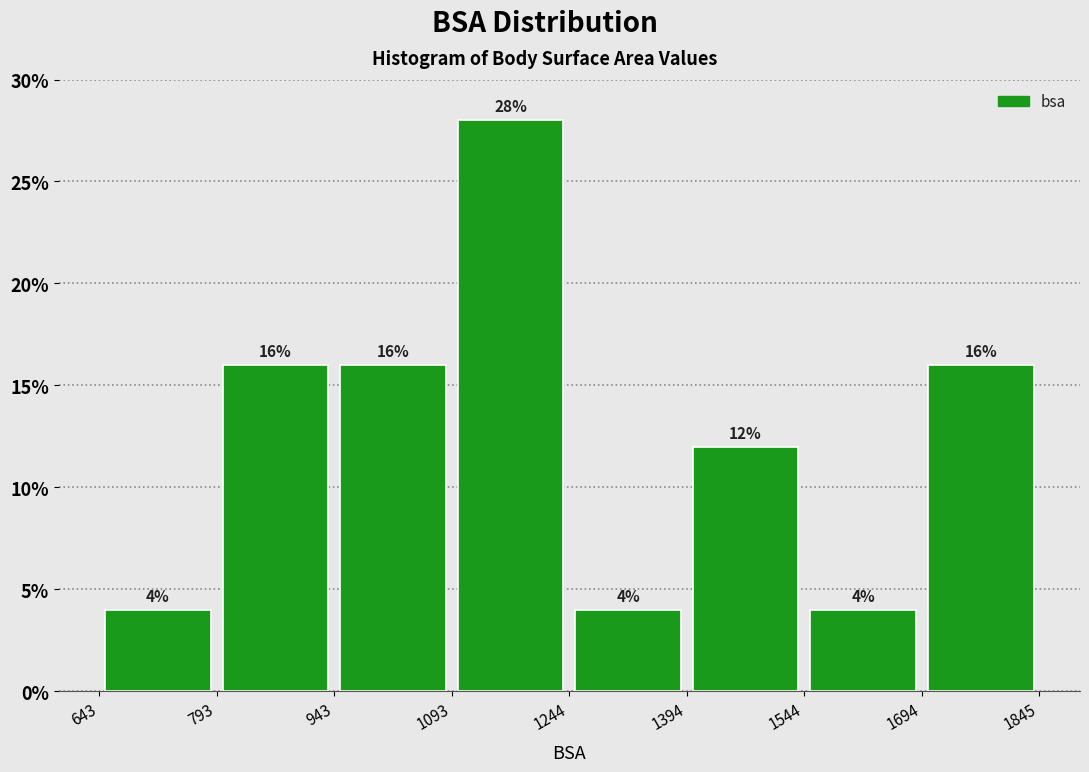

Reading left to right, list every bar in this chart as the range it spans on the x-axis followed by its height.

643 to 793: 4
793 to 943: 16
943 to 1093: 16
1093 to 1244: 28
1244 to 1394: 4
1394 to 1544: 12
1544 to 1694: 4
1694 to 1845: 16